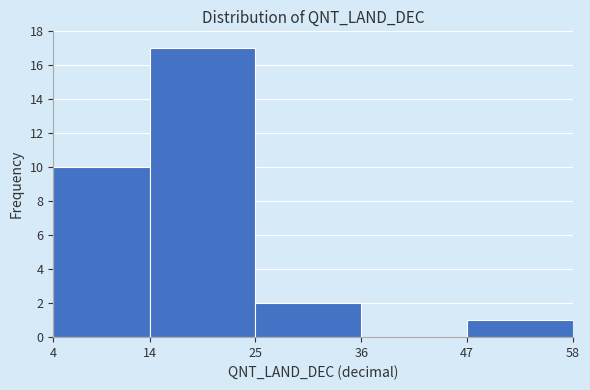

Which range on the x-axis has the tallest bar?

14 to 25